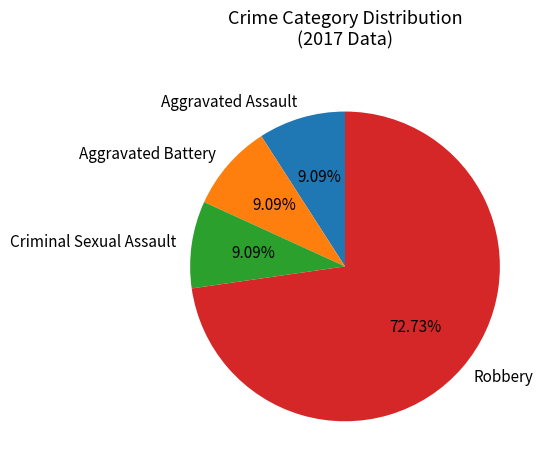

How many slices are in this pie chart?

4